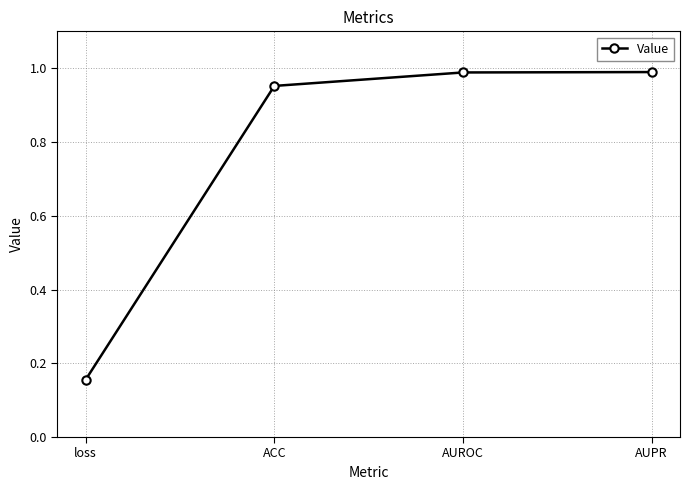

What is the change in value from loss to AUROC?

+0.8